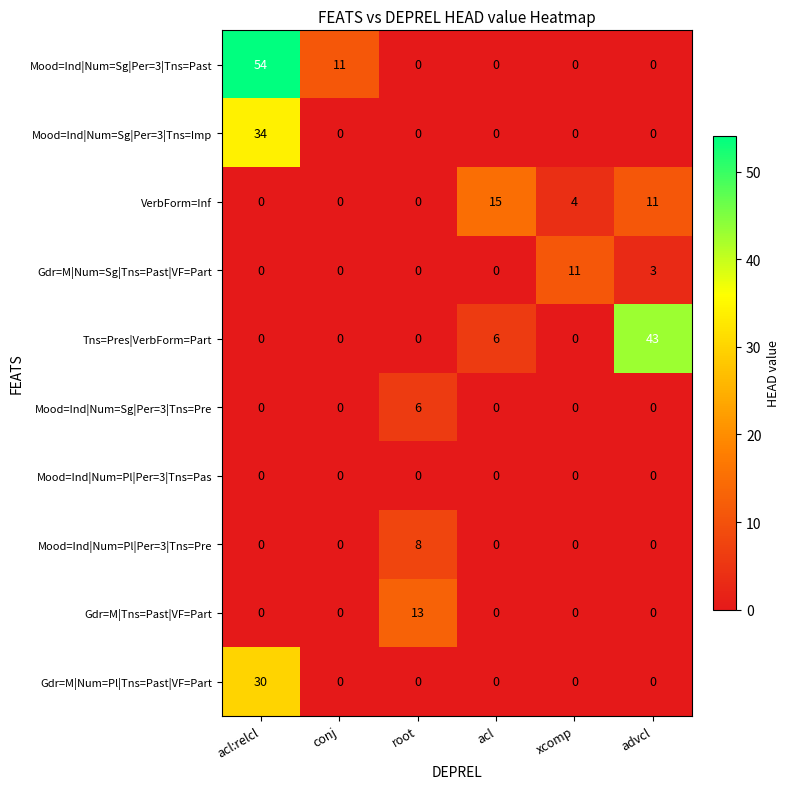

Which series has the largest total across all categories?

Mood=Ind|Num=Sg|Per=3|Tns=Past